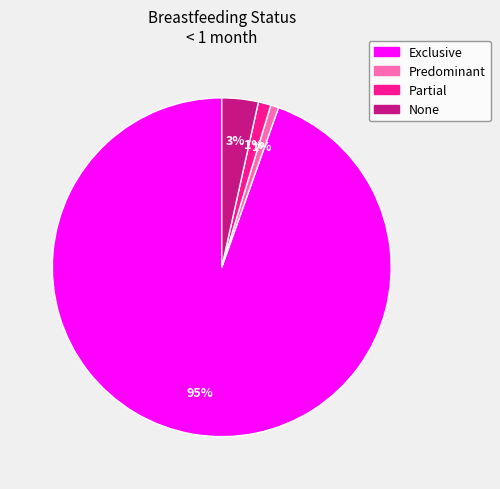

How many segments does this pie chart have?

4